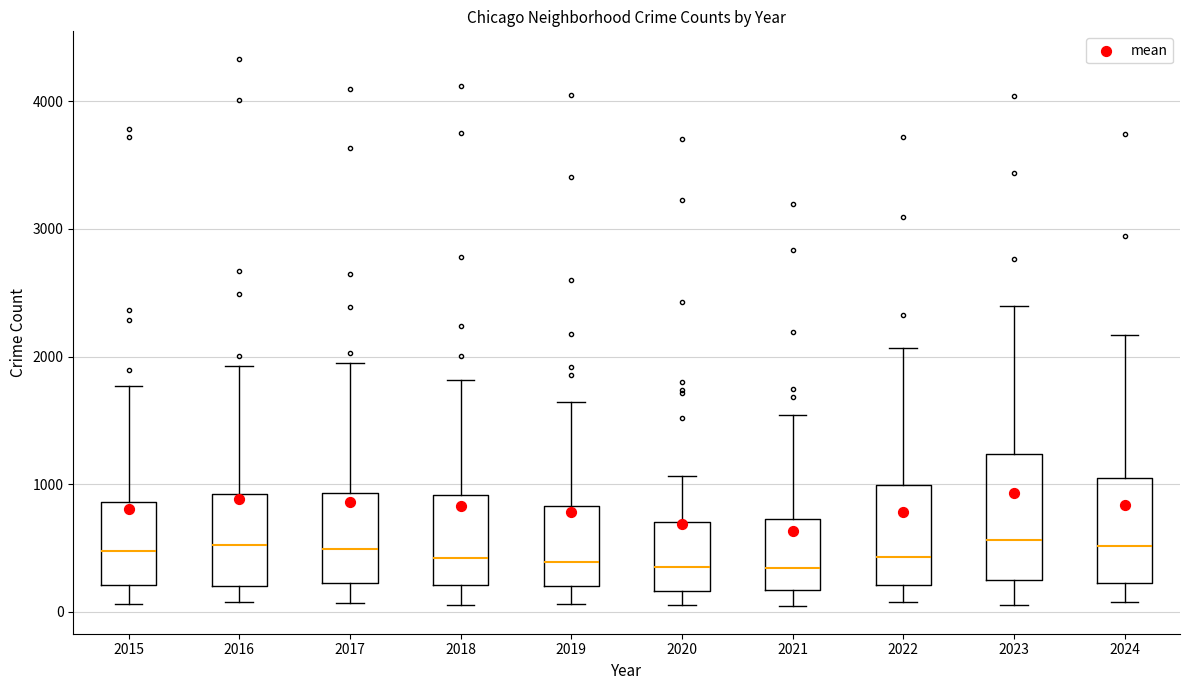

Where does the lower whisker of the box at x = 2021 end on the y-axis? The values are not printed on the chart, so give them approximately, as read against the axis.

0